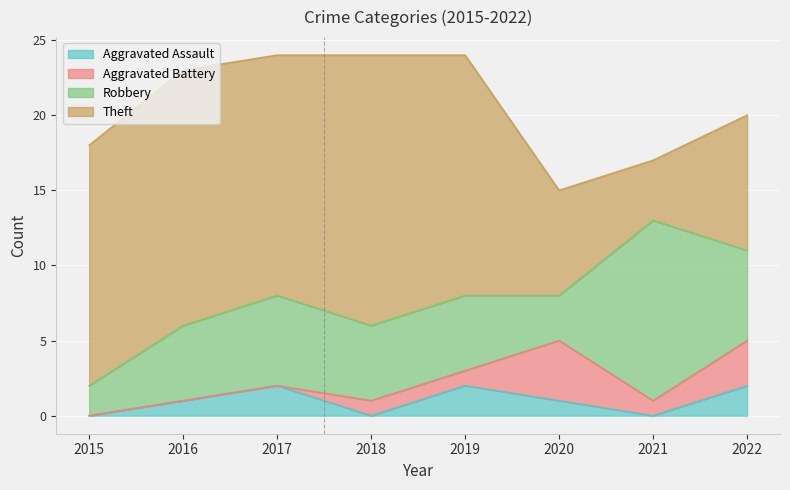

Which series ends up on top after the final intersection of Robbery and Theft?

Theft